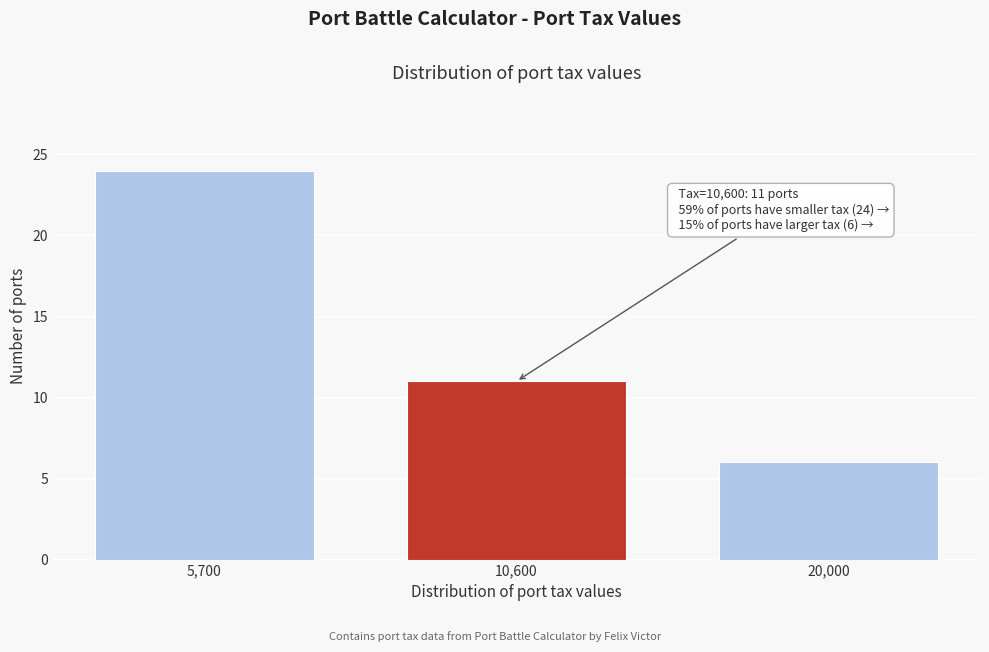

Reading left to right, extract all data points from this chart.

24	11	6